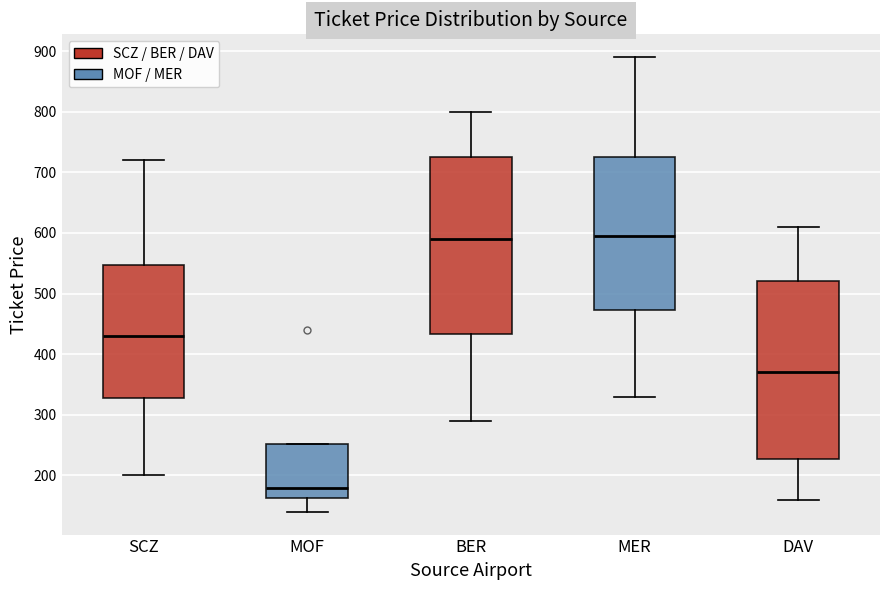

Reading left to right, read every box against the y-axis: the position of its median line, the range the box covers, and the ends of its whiskers. The values are not printed on the chart, so give them approximately, as read against the axis.

SCZ: median 430, box 330 to 550, whiskers 200 to 720
MOF: median 180, box 160 to 250, whiskers 140 to 250
BER: median 590, box 430 to 730, whiskers 290 to 800
MER: median 600, box 470 to 730, whiskers 330 to 890
DAV: median 370, box 230 to 520, whiskers 160 to 610